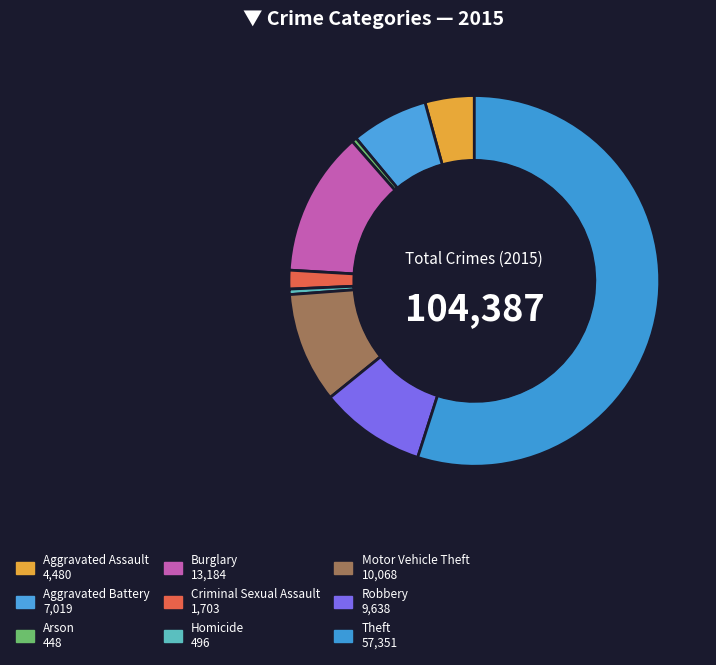

The Motor Vehicle Theft slice represents 2% of the pie. True or false?

False